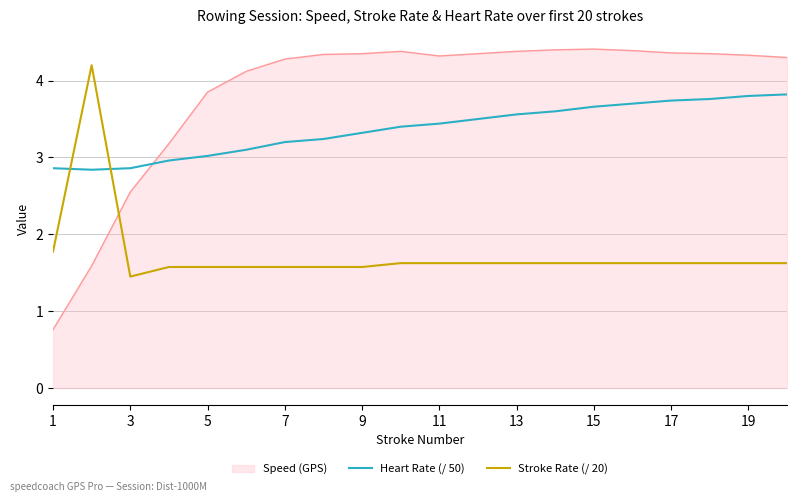

What is the maximum value for Stroke Rate (/ 20)?

4.2